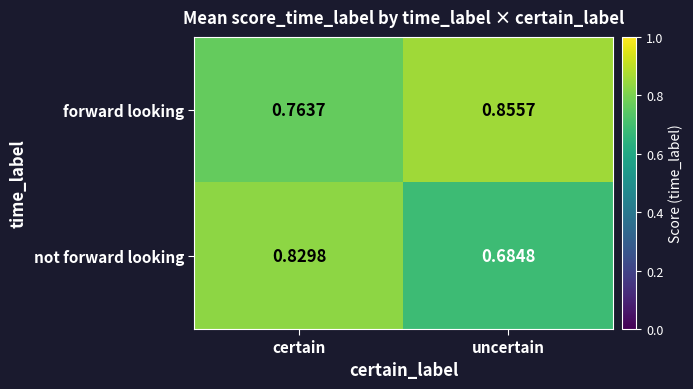

At which label is not forward looking closest to 0?

uncertain